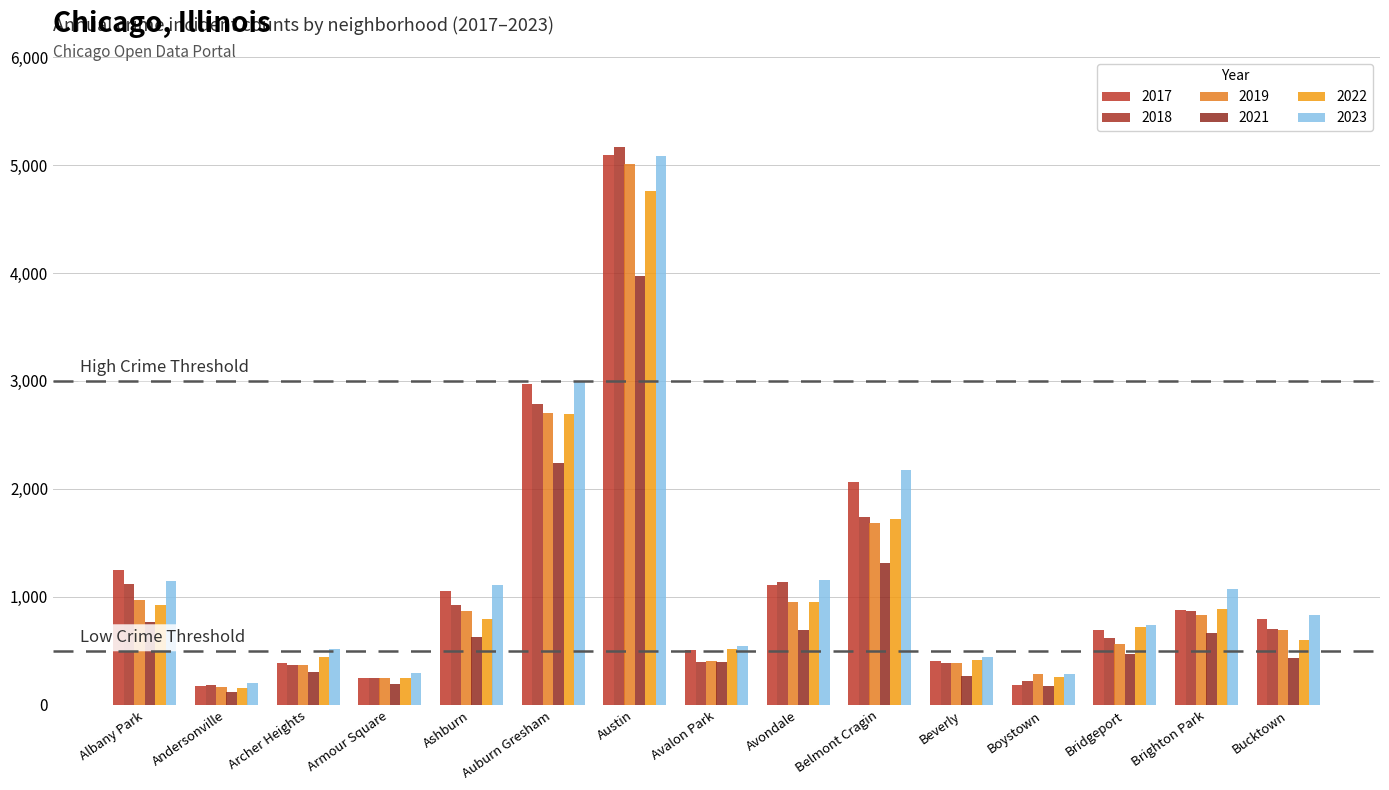

At which category is the sum across all series the highest?

Austin